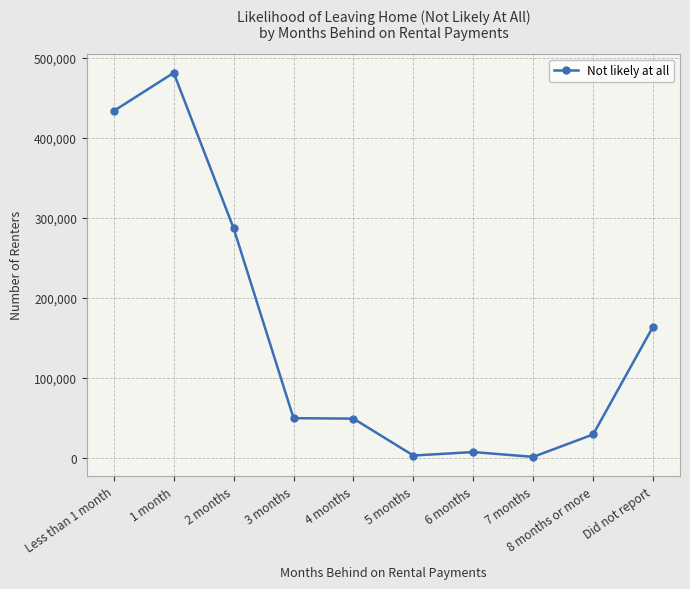

What is the difference between the maximum and minimum values?

480270